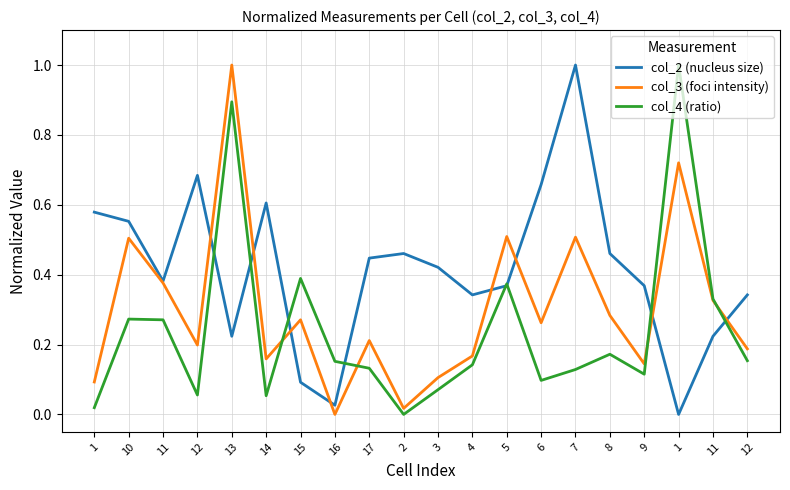

How many interior local peaks does the col_3 (foci intensity) series have?

7